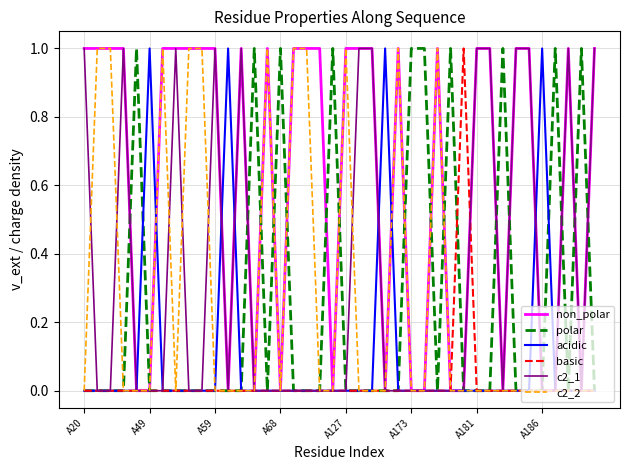

Which series has the largest total across all categories?

non_polar